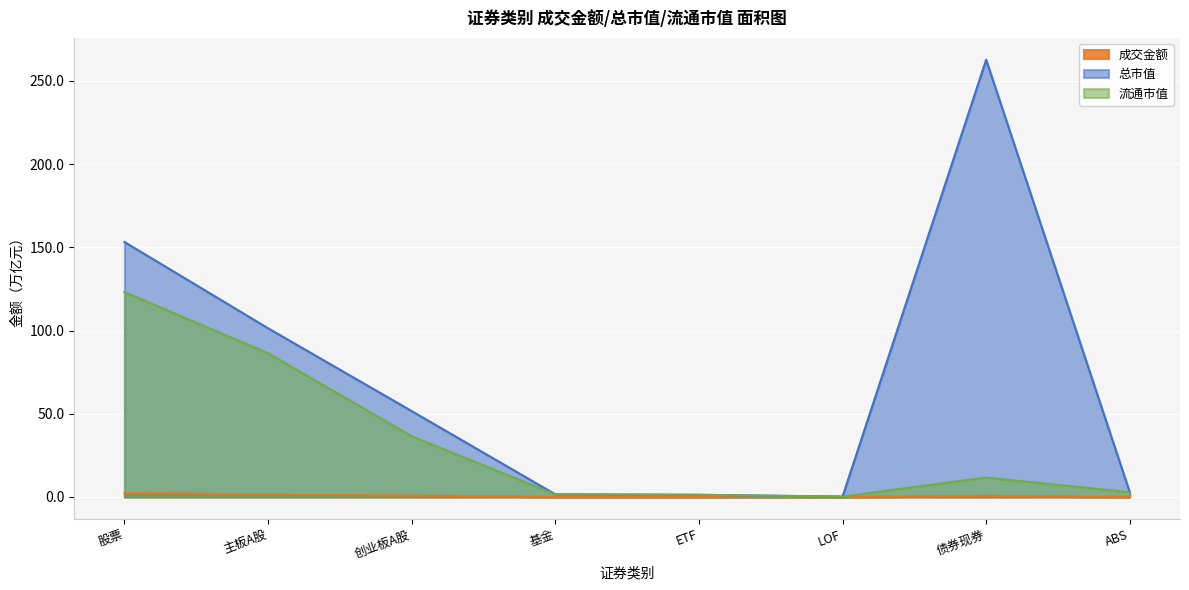

Which has a higher value, 债券现券 or 股票?

股票